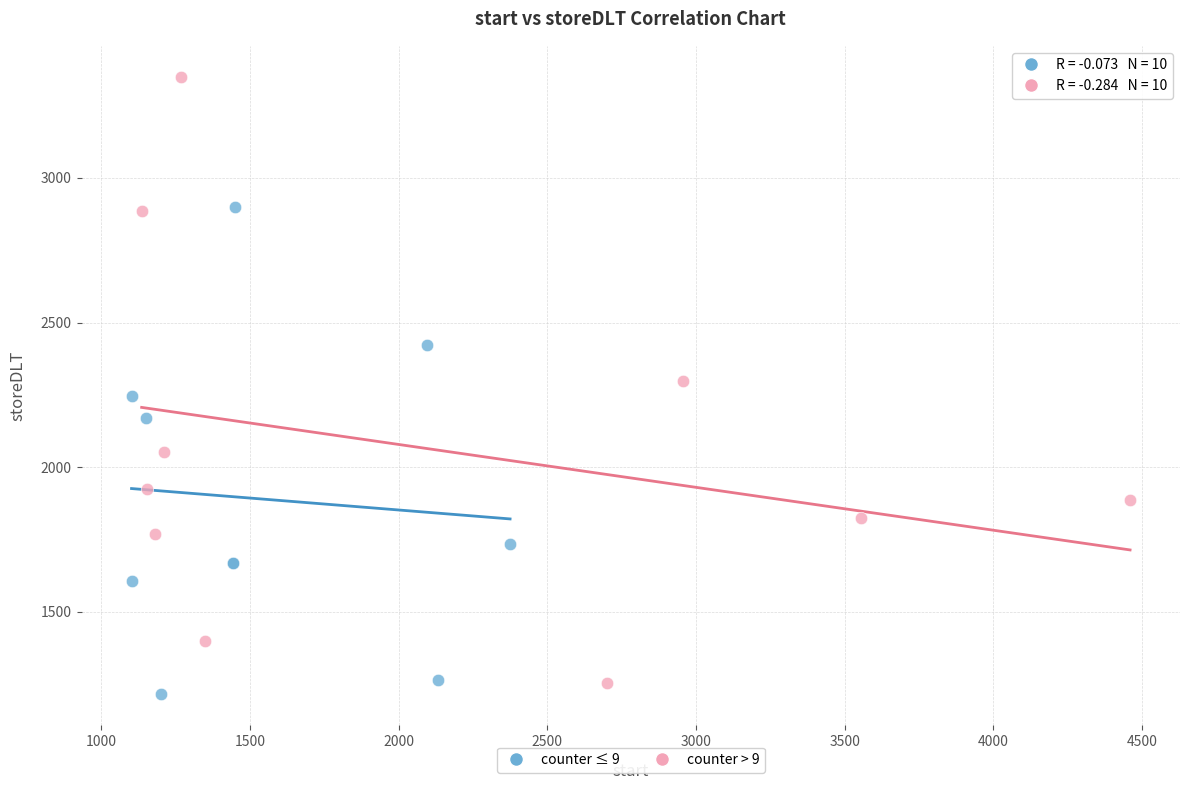

Which series has the widest spread of Y values?

counter > 9